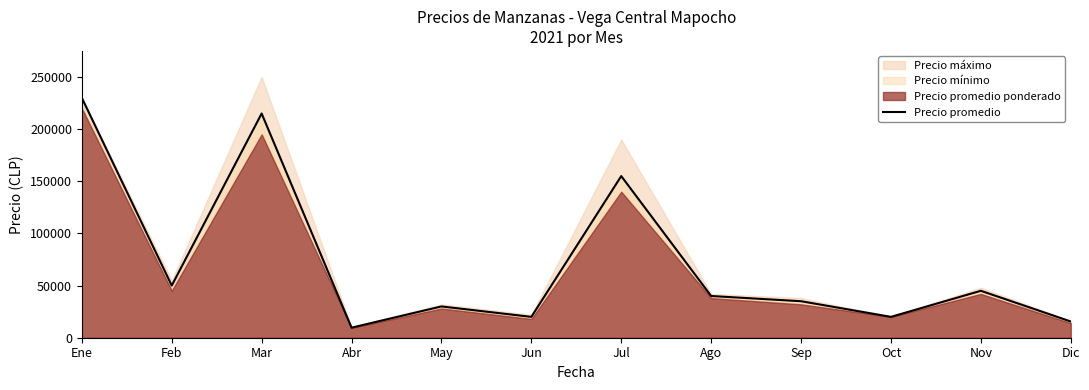

Rank the categories by value from lowest to highest.

Abr, Dic, Jun, Oct, May, Sep, Ago, Nov, Feb, Jul, Mar, Ene